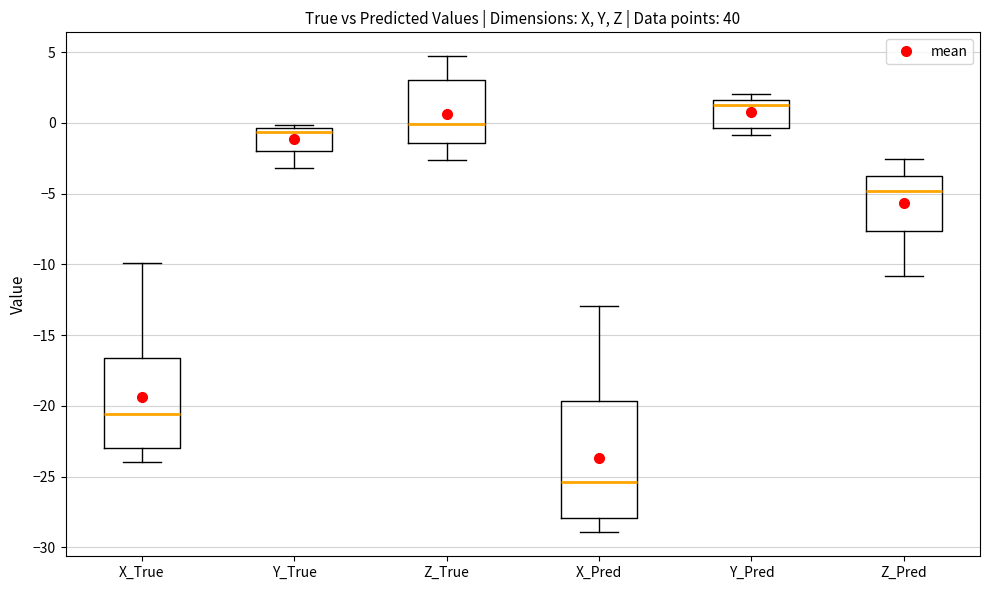

Reading left to right, read every box against the y-axis: the position of its median line, the range the box covers, and the ends of its whiskers. The values are not printed on the chart, so give them approximately, as read against the axis.

X_True: median -20.5, box -23.0 to -16.5, whiskers -24.0 to -10.0
Y_True: median -0.5 (just below the box's upper edge), box -2.0 to -0.5, whiskers -3.0 to 0.0
Z_True: median 0.0, box -1.5 to 3.0, whiskers -2.5 to 4.5
X_Pred: median -25.5, box -28.0 to -19.5, whiskers -29.0 to -13.0
Y_Pred: median 1.5 (just below the box's upper edge), box -0.5 to 1.5, whiskers -1.0 to 2.0
Z_Pred: median -5.0, box -7.5 to -3.5, whiskers -11.0 to -2.5